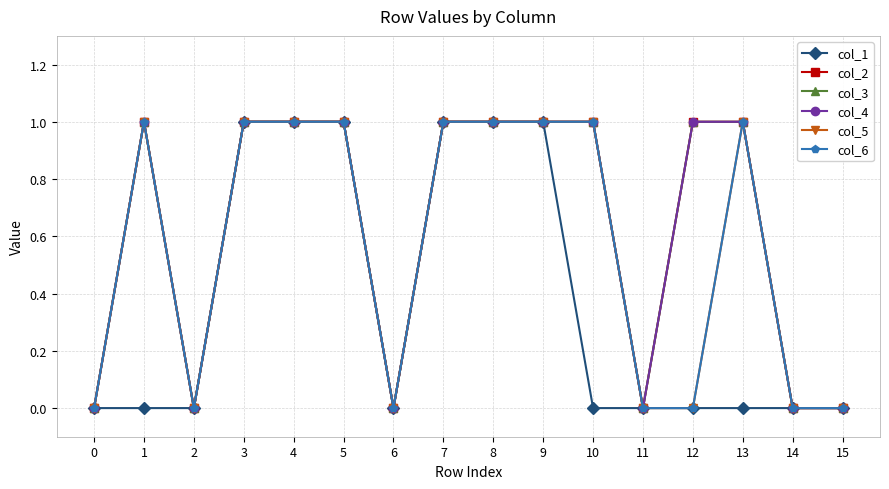

At which category does col_3 reach its first local valley?

2